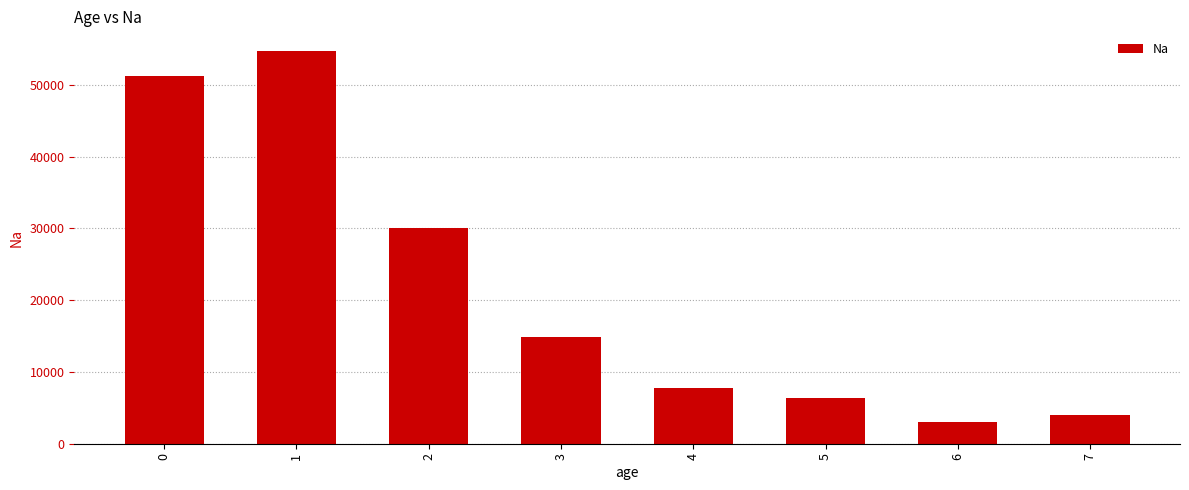

Reading right to left, what are all the values shown in this chart?

7=4070.0	6=3075.6	5=6310.8	4=7832.0	3=14862.7	2=30035.0	1=54730.1	0=51230.3